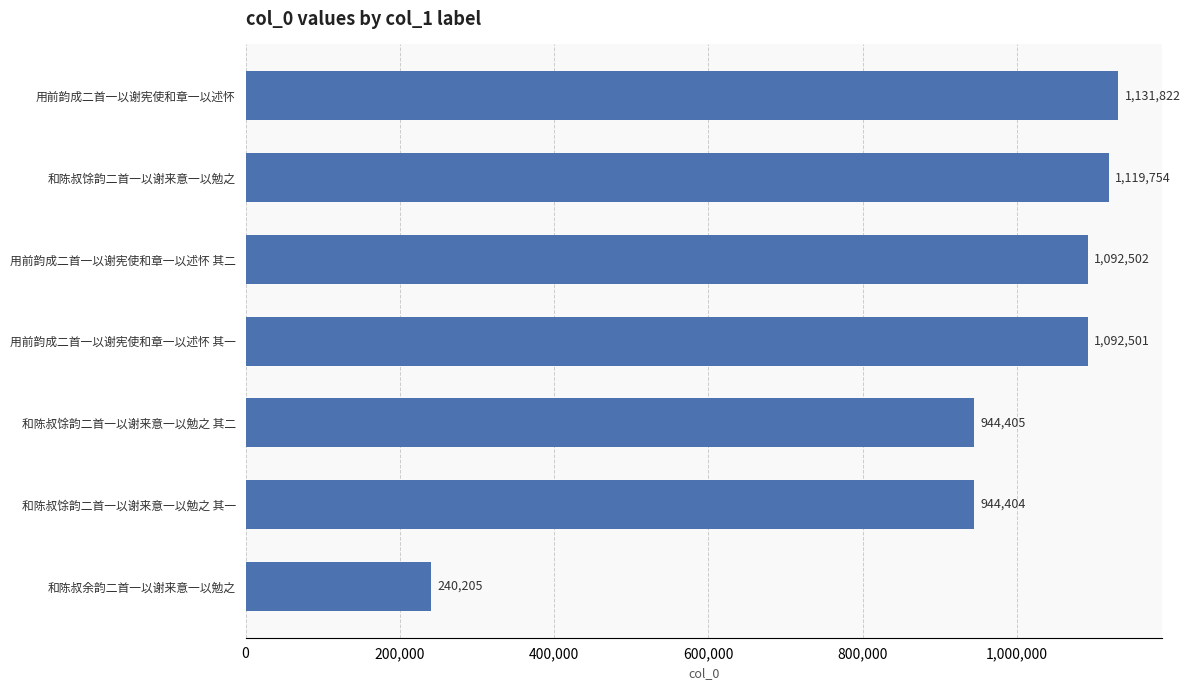

List the labels in order of value, largest first.

用前韵成二首一以谢宪使和章一以述怀, 和陈叔馀韵二首一以谢来意一以勉之, 用前韵成二首一以谢宪使和章一以述怀 其二, 用前韵成二首一以谢宪使和章一以述怀 其一, 和陈叔馀韵二首一以谢来意一以勉之 其二, 和陈叔馀韵二首一以谢来意一以勉之 其一, 和陈叔余韵二首一以谢来意一以勉之